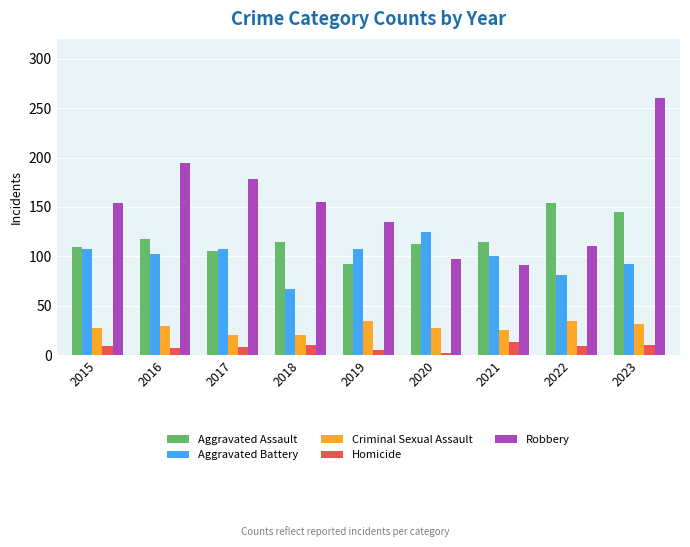

Which category has the highest value across all series?

2023